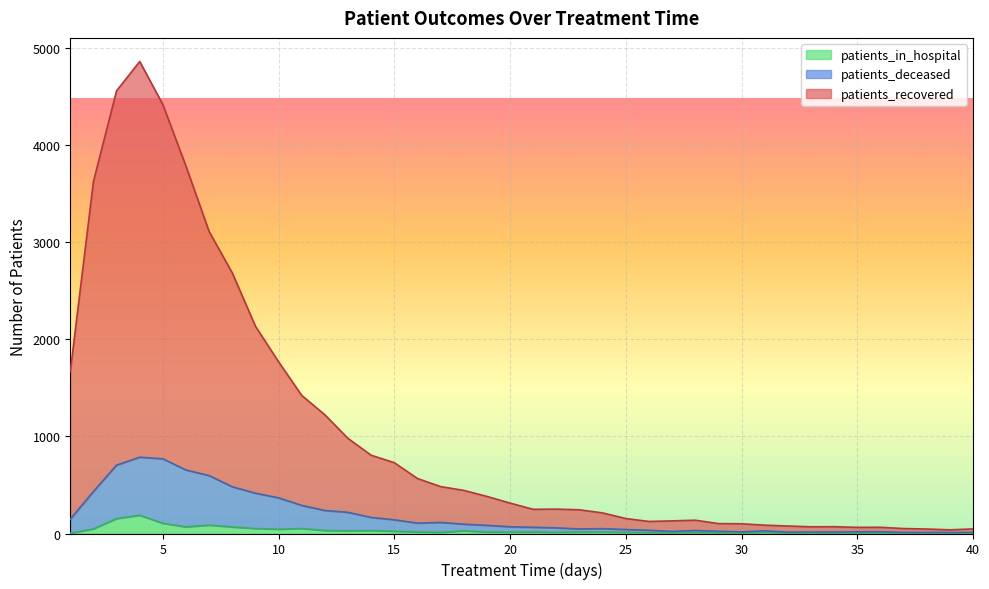

What is the smallest value displayed?

2